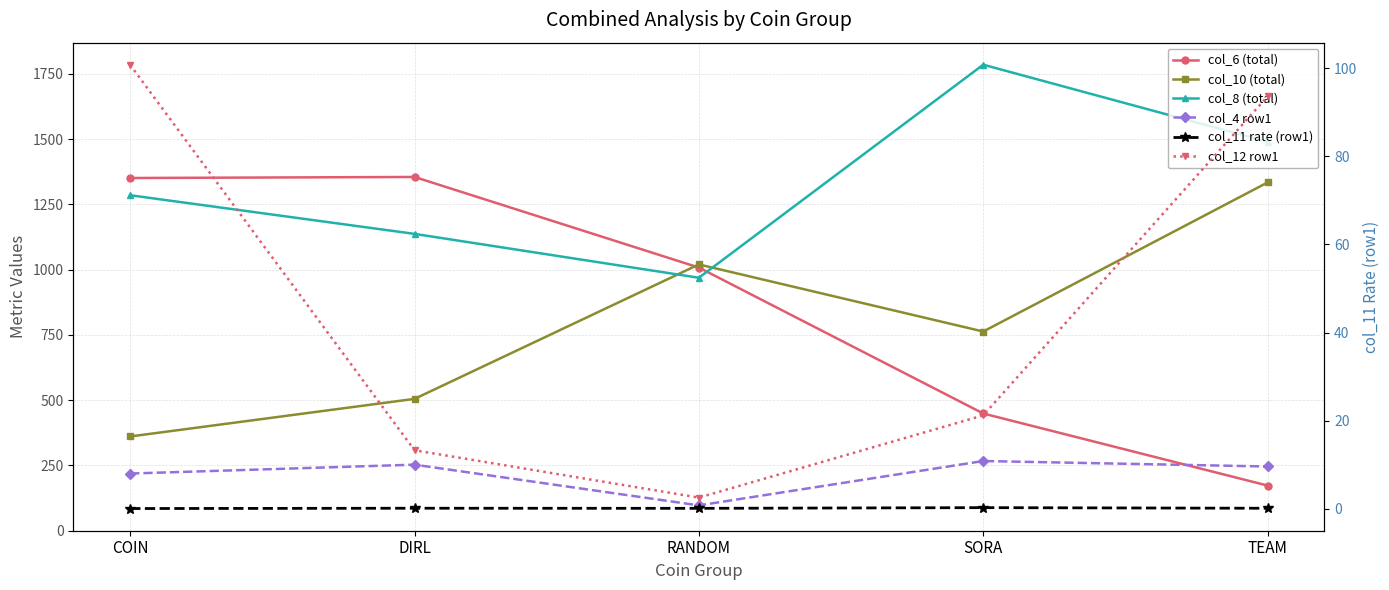

What position from the right is RANDOM?

3